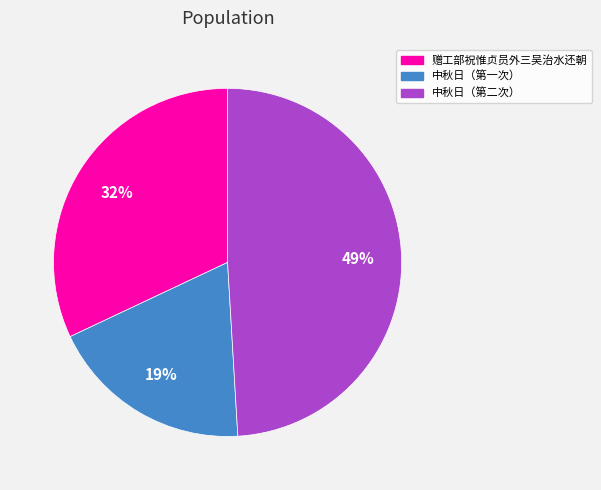

What percentage is the 中秋日（第二次） slice, to the nearest percent?

49%